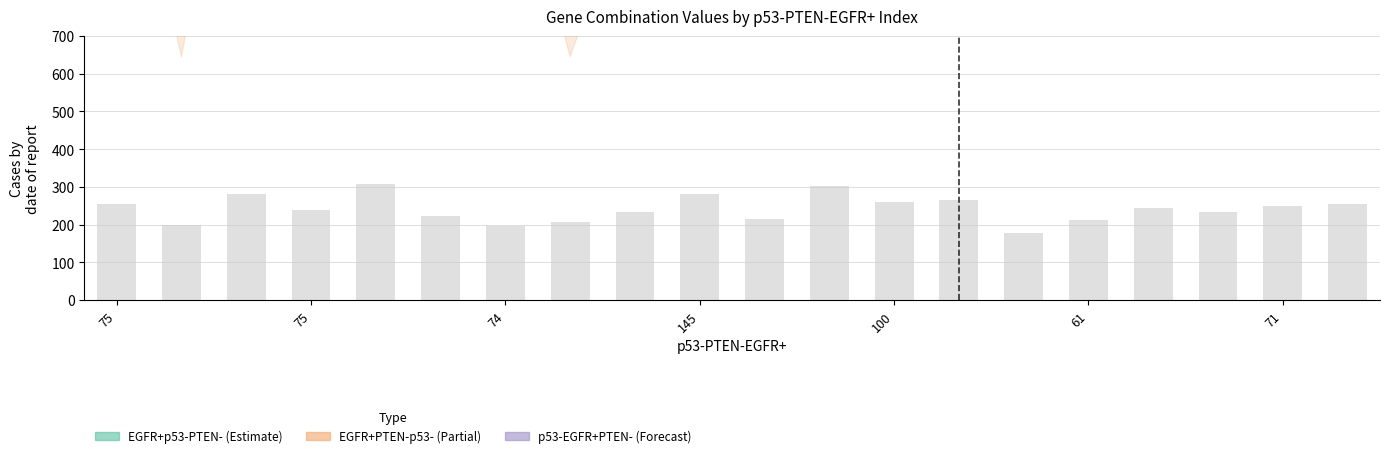

List the series in order of their peak value, lowest first.

p53-EGFR+PTEN-, EGFR+p53-PTEN-, EGFR+PTEN-p53-